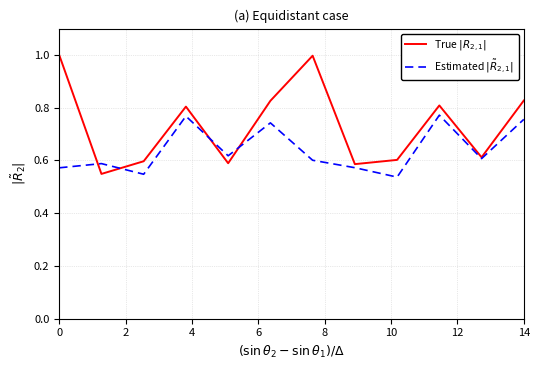

What is the greatest value displayed?

1.0